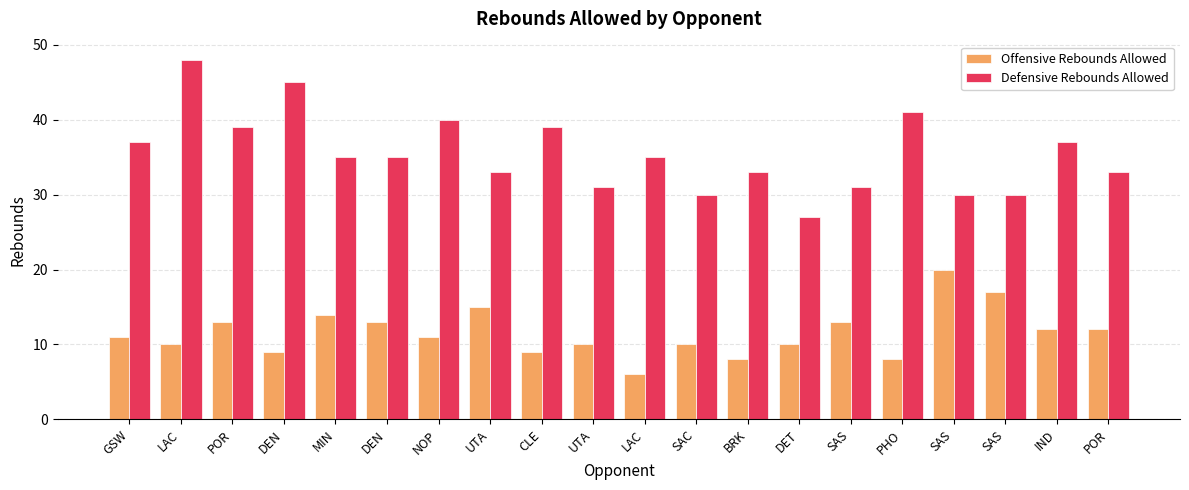

Is the value of Defensive Rebounds Allowed at POR greater than the value of Offensive Rebounds Allowed at DEN?

Yes